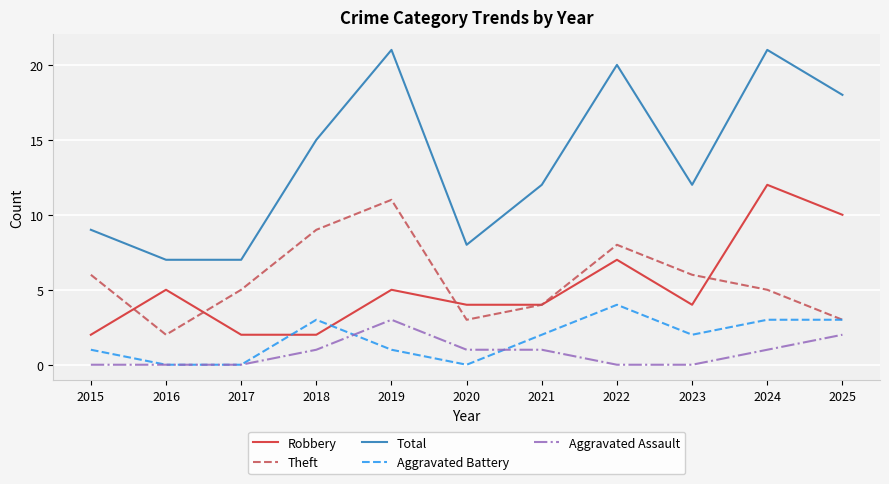

What is the difference between the maximum and minimum values in the Total series?

14